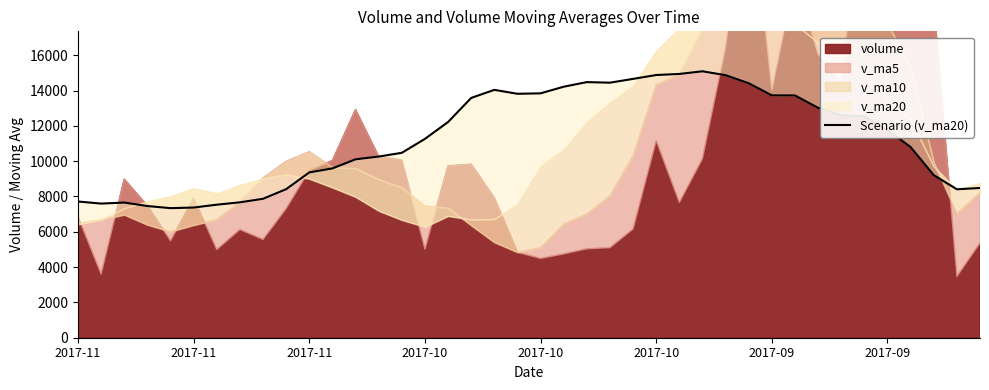

Reading left to right, transcribe all the data shown in this chart.

7714.6	7596.9	7654.3	7457.1	7338.2	7371.8	7534.9	7668.2	7868.7	8413.1	9361.4	9588.8	10104.2	10260.5	10472.0	11261.6	12216.4	13581.1	14037.5	13814.6	13841.1	14215.8	14477.1	14443.6	14659.6	14876.9	14939.0	15088.7	14867.8	14410.0	13725.7	13719.9	13020.0	12596.5	12537.6	11766.9	10797.5	9206.3	8406.5	8480.6